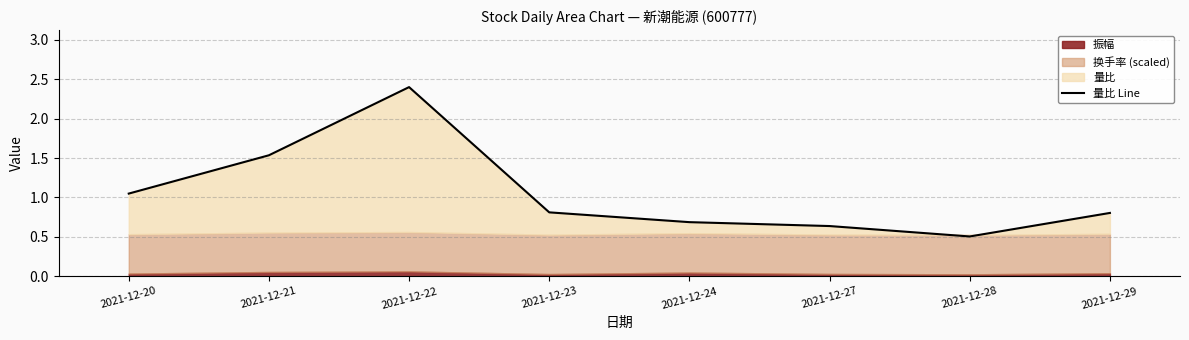

At which label is the value closest to 1?

2021-12-20